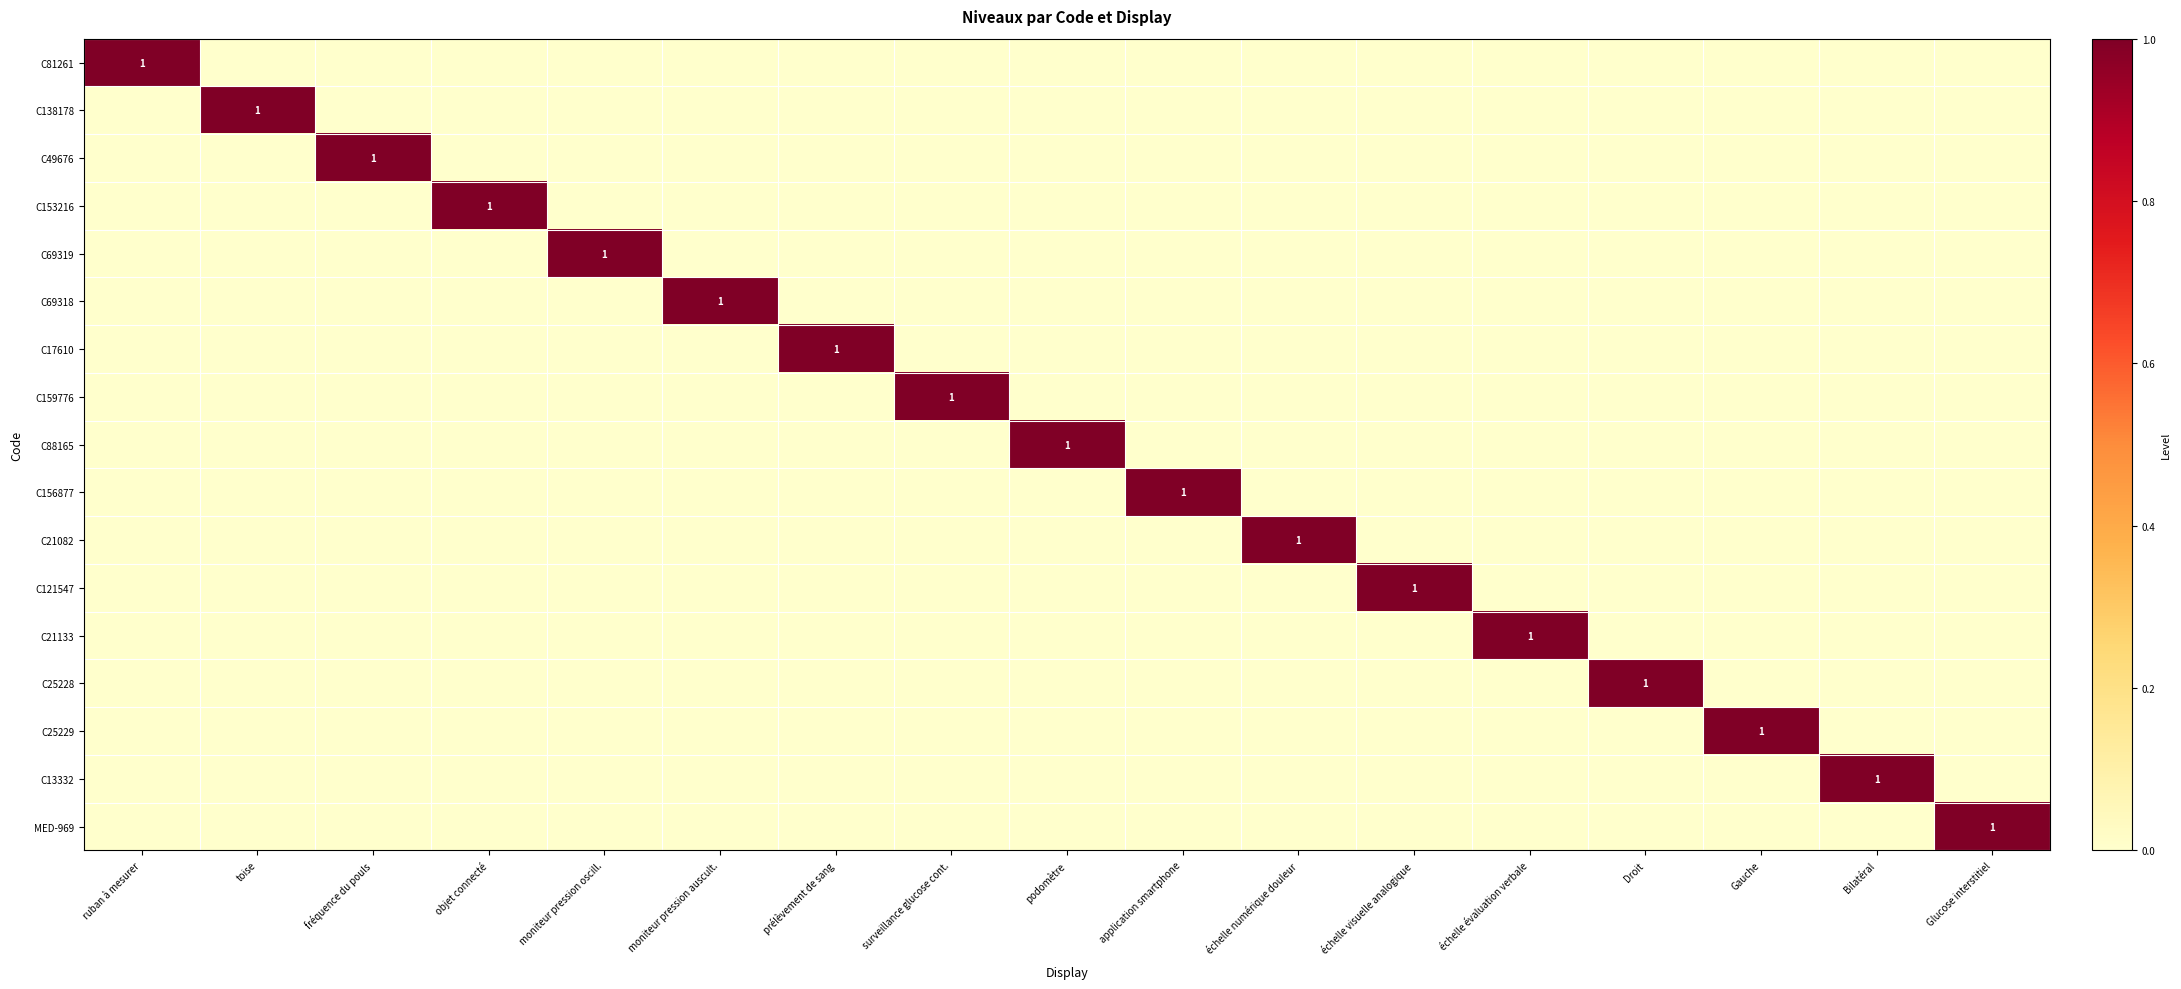

What is the greatest value displayed?

1